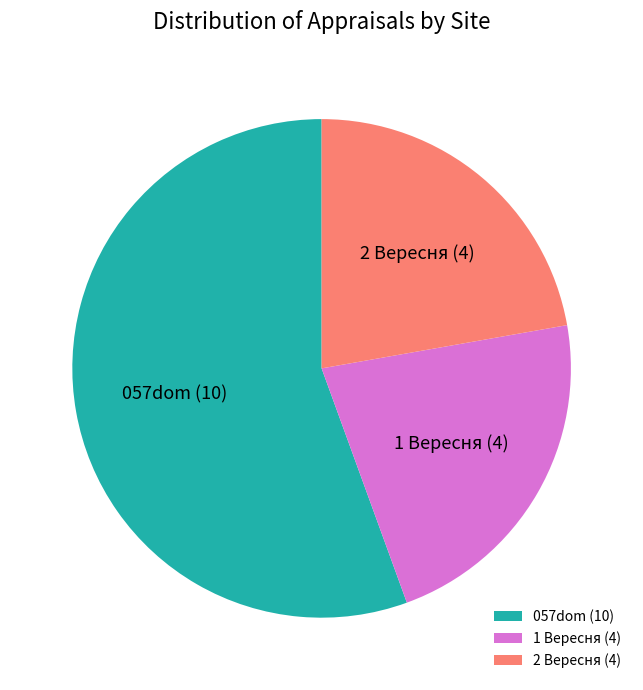

Is there a majority slice in this chart?

Yes